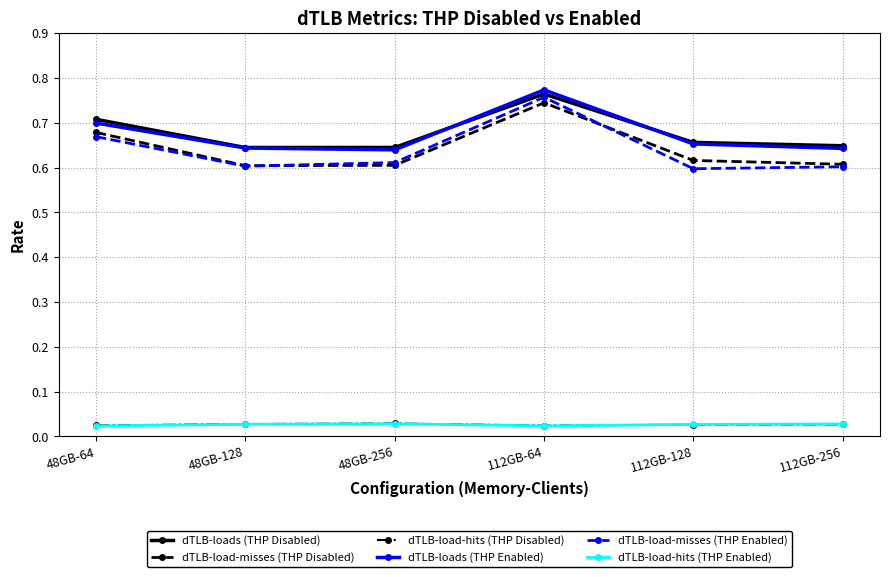

How many interior local peaks does the dTLB-loads (THP Disabled) series have?

1